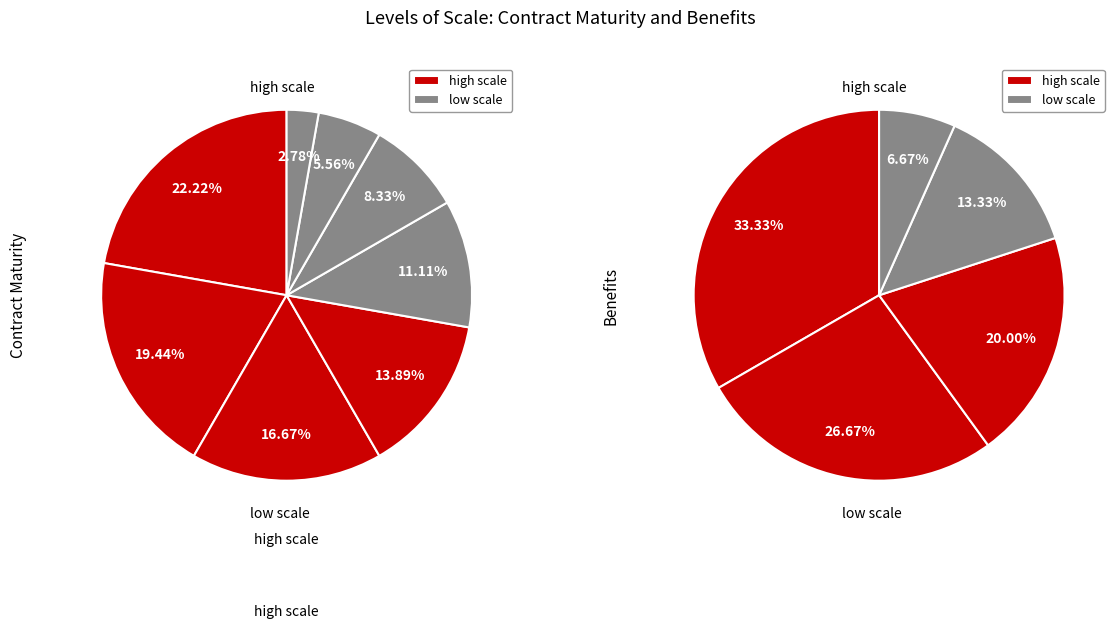

How many slices are in this pie chart?

5